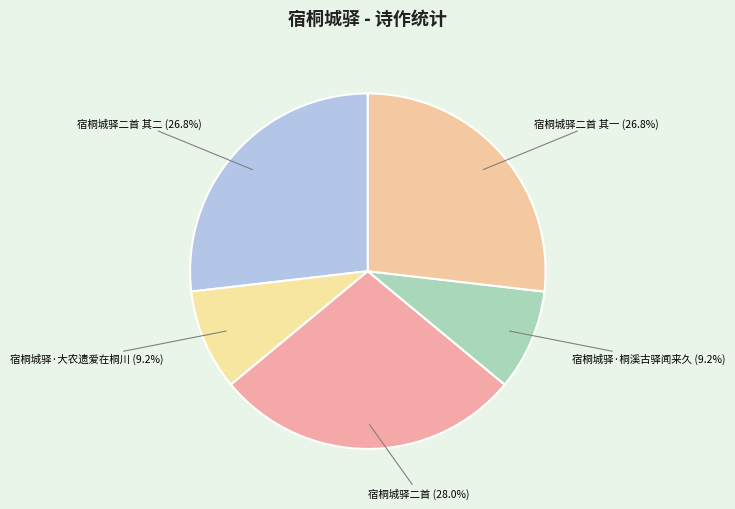

How many slices are in this pie chart?

5